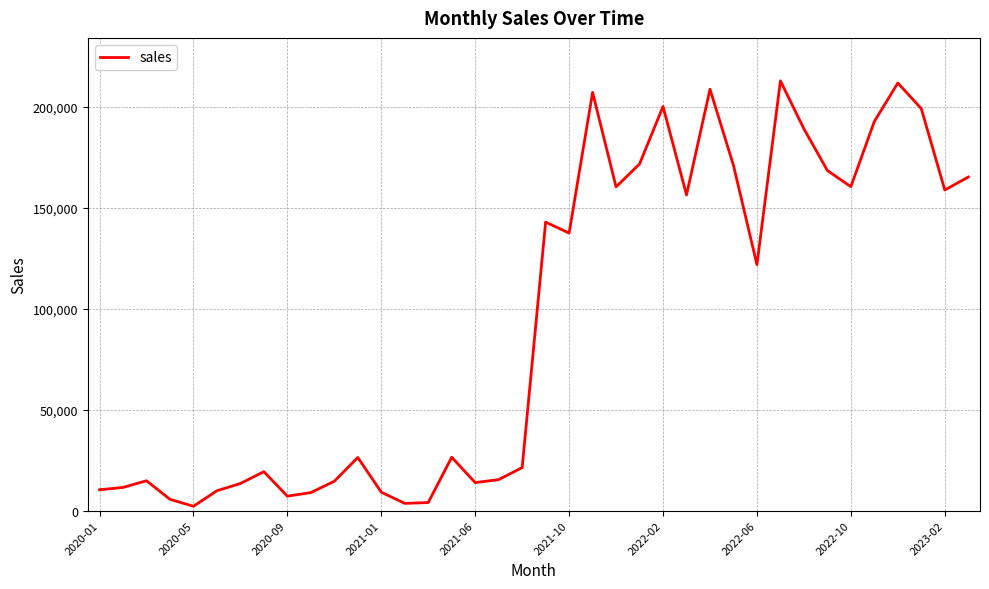

What is the greatest value displayed?

212763.8